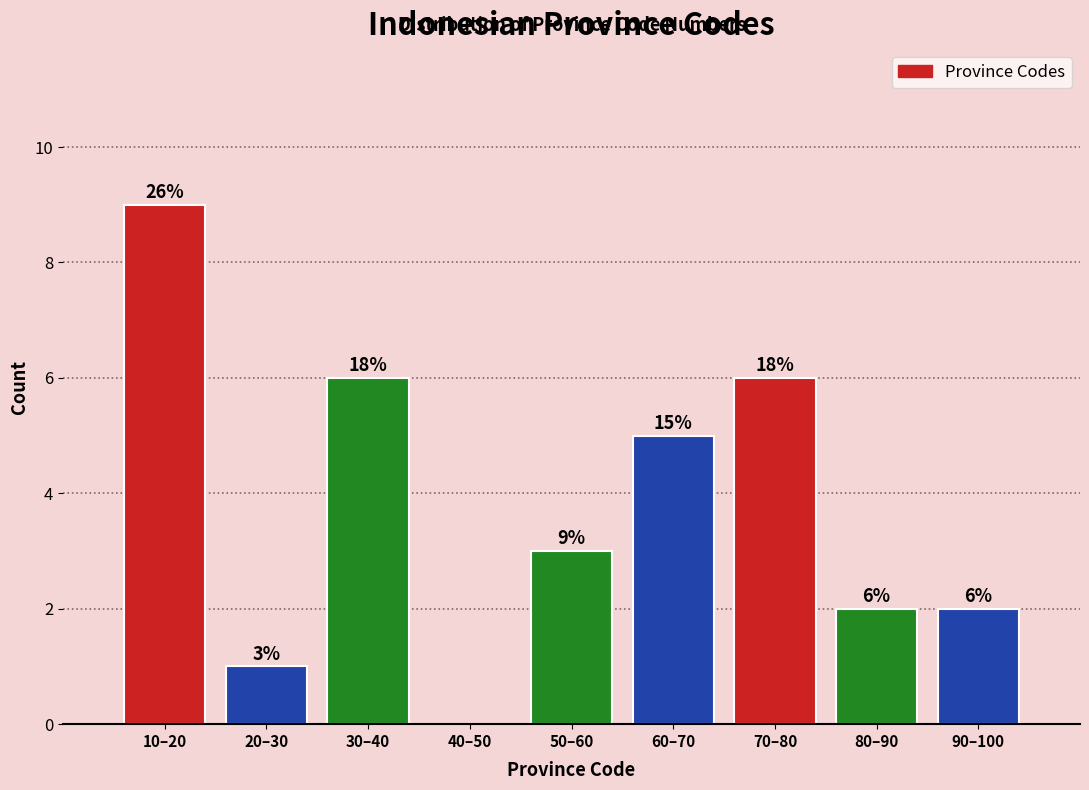

Reading right to left, list all the values displayed in this chart.

90–100=2	80–90=2	70–80=6	60–70=5	50–60=3	40–50=0	30–40=6	20–30=1	10–20=9